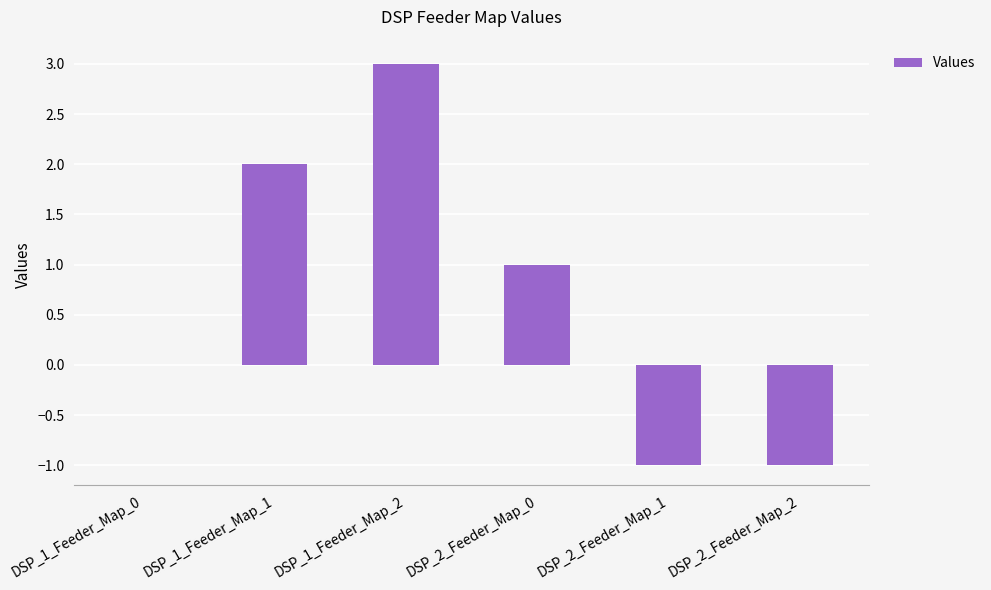

What is the ratio of the value at DSP_1_Feeder_Map_2 to the value at DSP_1_Feeder_Map_1?

1.5